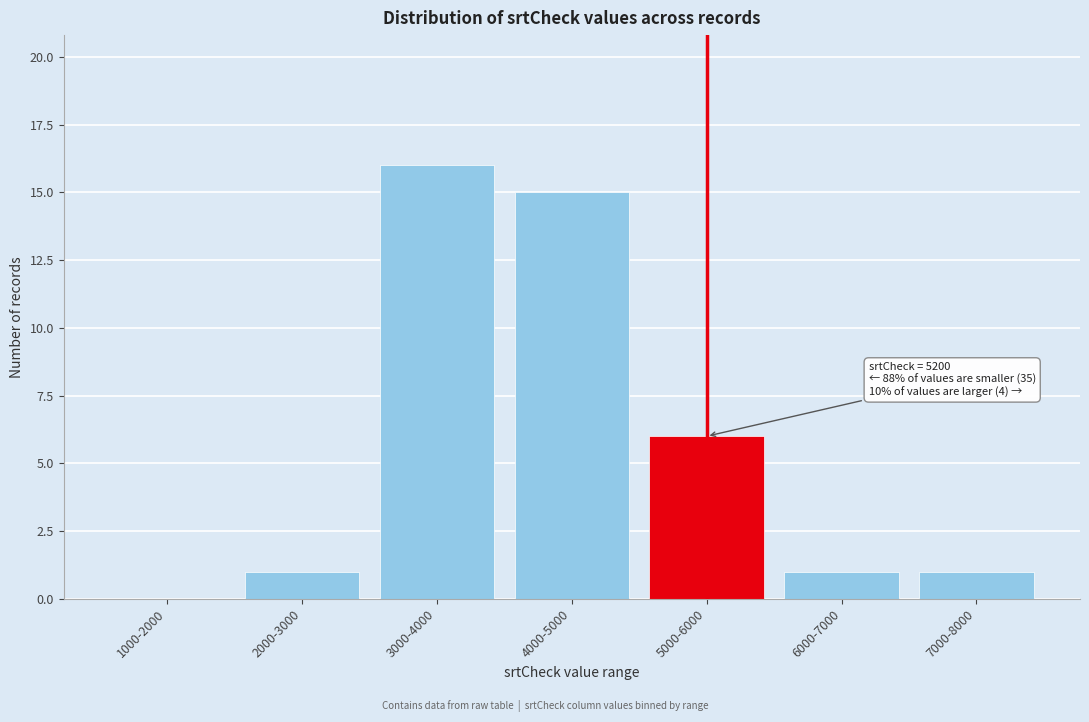

Reading left to right, extract all data points from this chart.

1000-2000=0	2000-3000=1	3000-4000=16	4000-5000=15	5000-6000=6	6000-7000=1	7000-8000=1